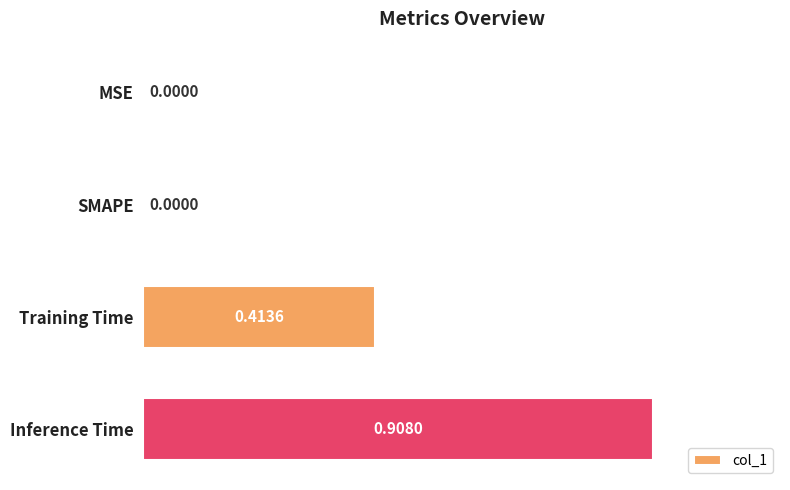

Which category has the highest value across all series?

Inference Time